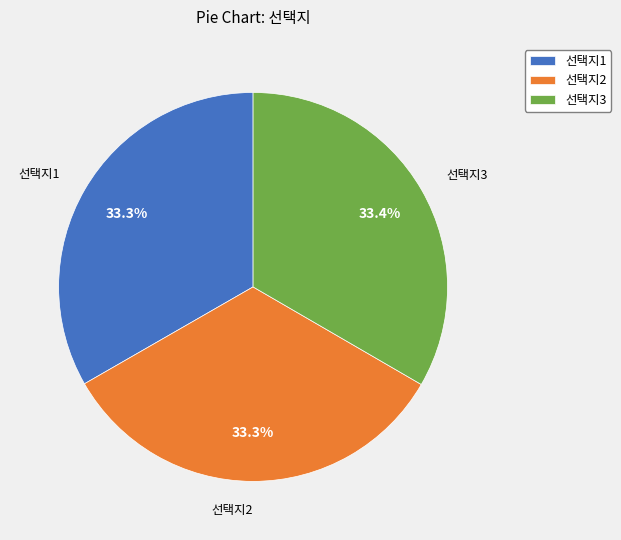

What percentage is the 선택지3 slice, to the nearest percent?

33%